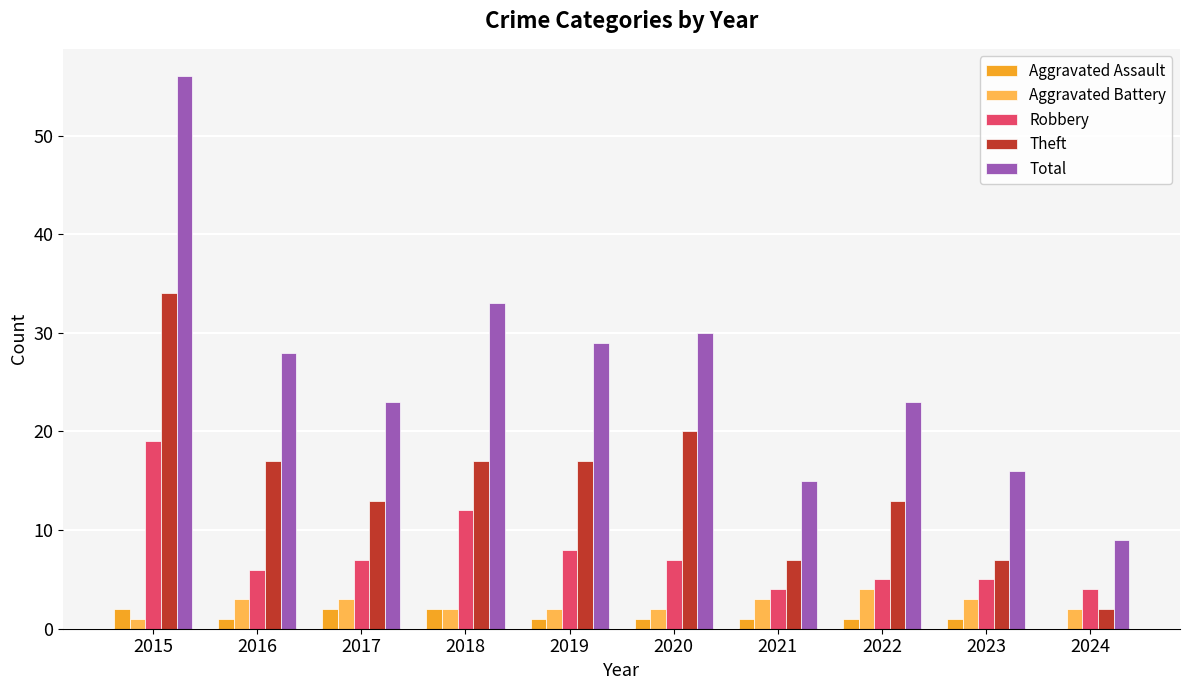

True or false: Robbery has a value of 8 at 2016.

False